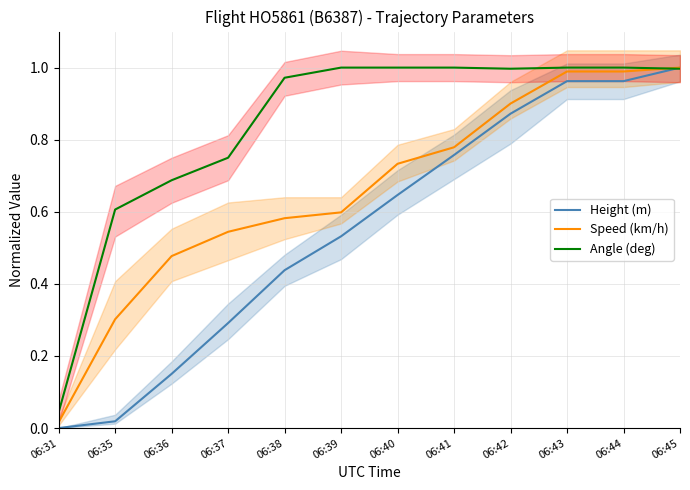

What are all the series names shown in the legend?

Height (m), Speed (km/h), Angle (deg)